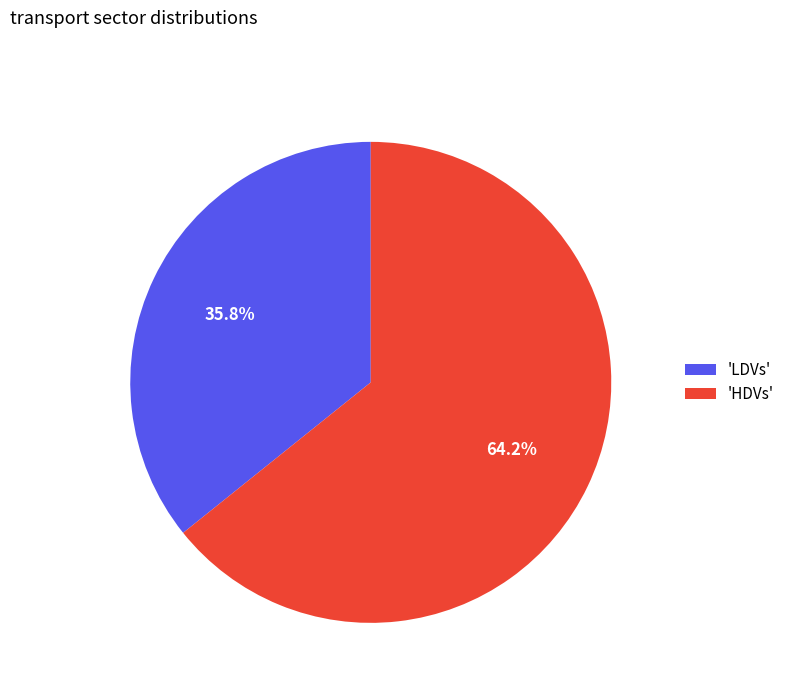

Which slice is the smallest?

'LDVs'